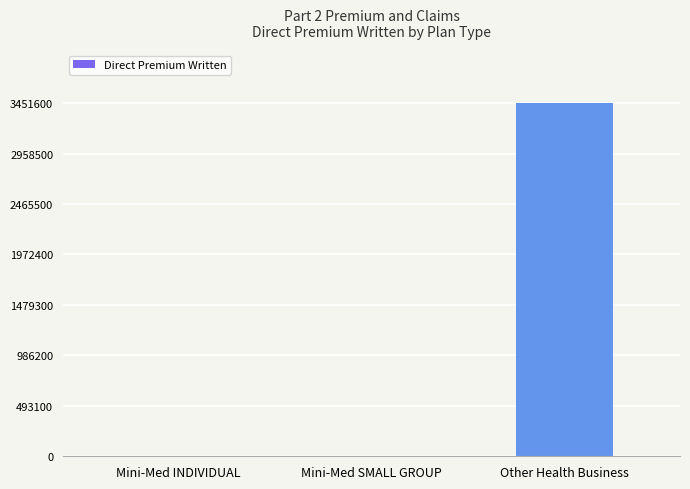

Is it true that the value at Other Health Business is 3451636?

True